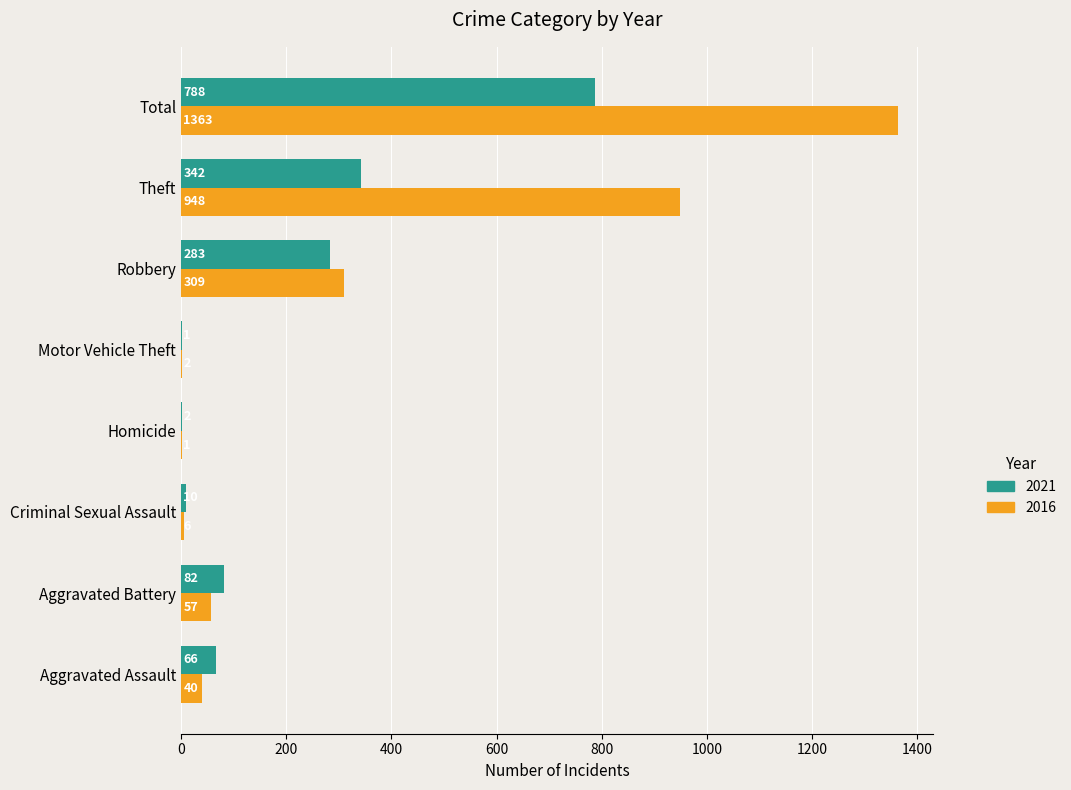

The 2016 series shows 309 at Robbery. True or false?

True